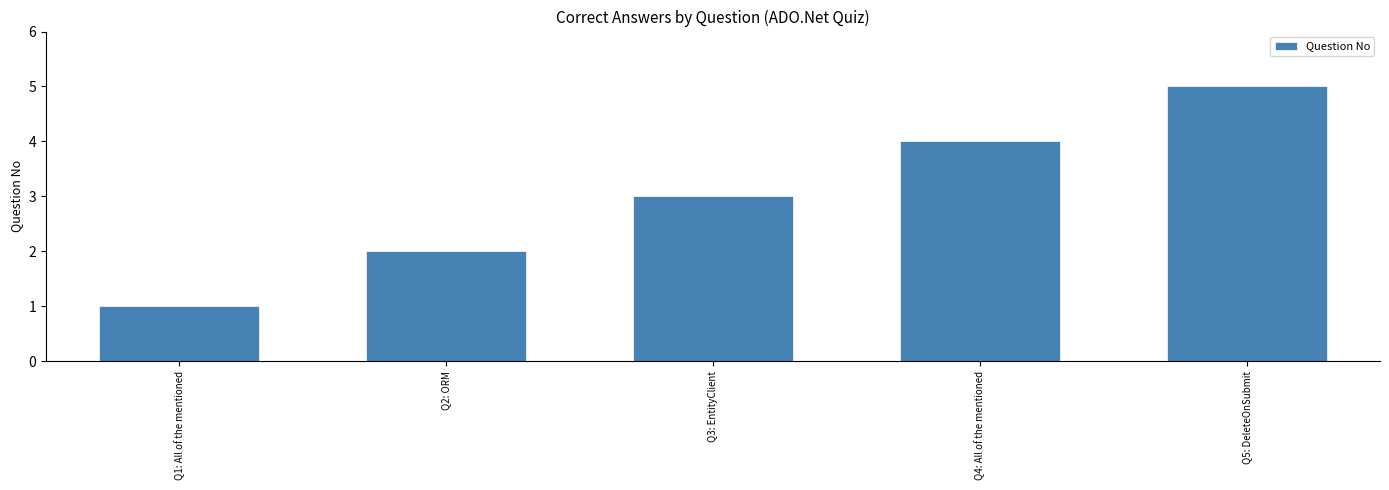

What is the value of the 3rd bar from the left?

3